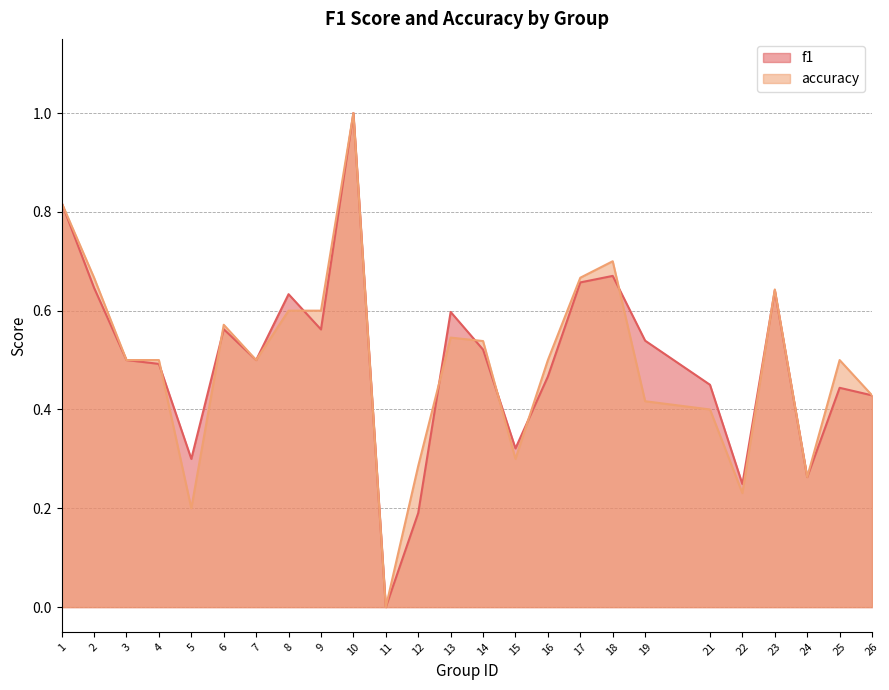

True or false: accuracy has a value of 0.1 at 6.

False